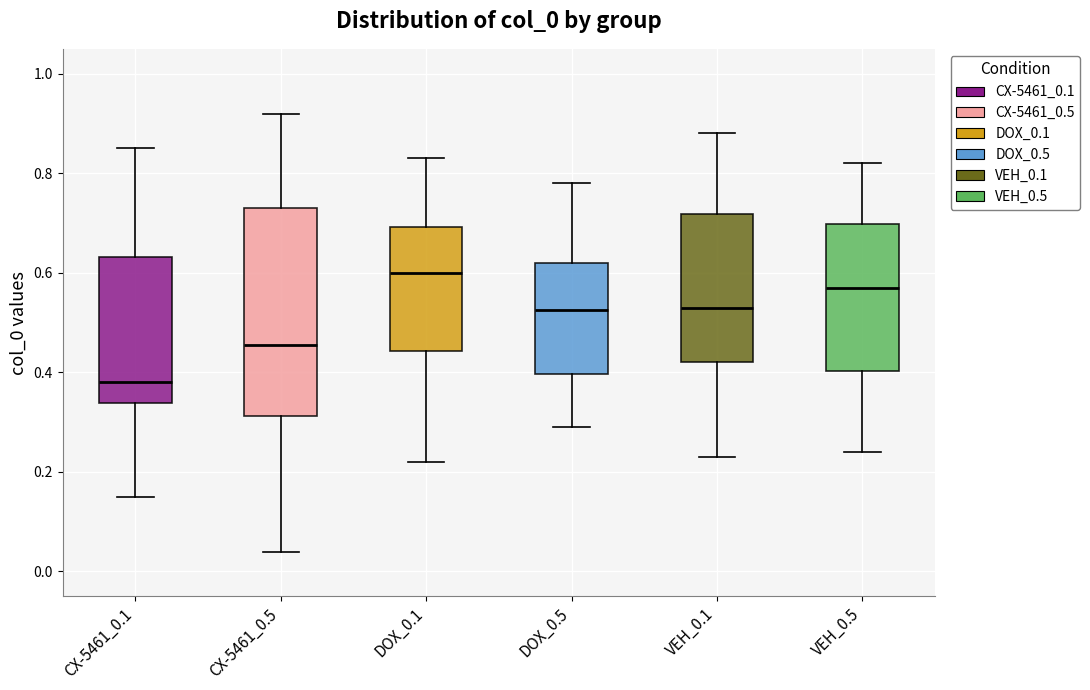

Reading left to right, transcribe this box plot: for each box, give where its median line is, the range the box spans, and where its two whiskers end, as read against the y-axis. The values are not printed on the chart, so give them approximately, as read against the axis.

CX-5461_0.1: median 0.38, box 0.34 to 0.64, whiskers 0.16 to 0.86
CX-5461_0.5: median 0.46, box 0.32 to 0.74, whiskers 0.04 to 0.92
DOX_0.1: median 0.60, box 0.44 to 0.70, whiskers 0.22 to 0.84
DOX_0.5: median 0.52, box 0.40 to 0.62, whiskers 0.30 to 0.78
VEH_0.1: median 0.54, box 0.42 to 0.72, whiskers 0.24 to 0.88
VEH_0.5: median 0.58, box 0.40 to 0.70, whiskers 0.24 to 0.82